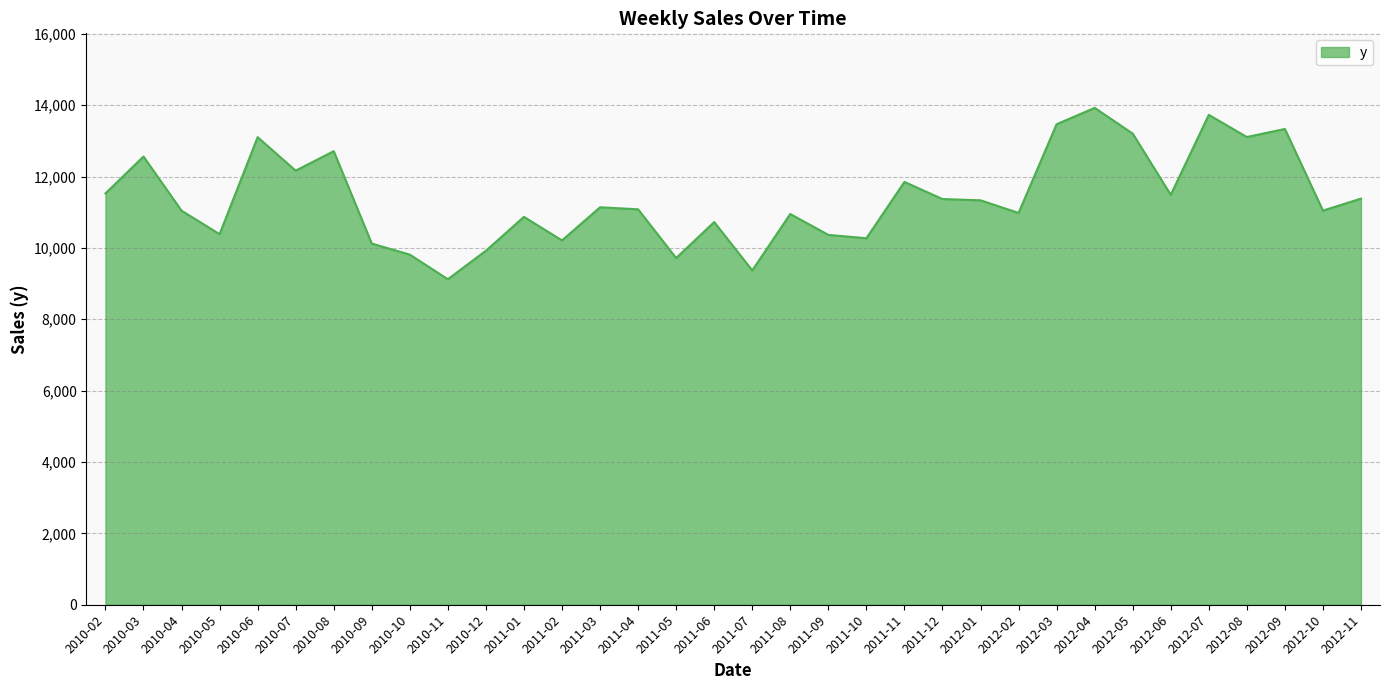

What is the approximate value at 2012-03?

13464.5